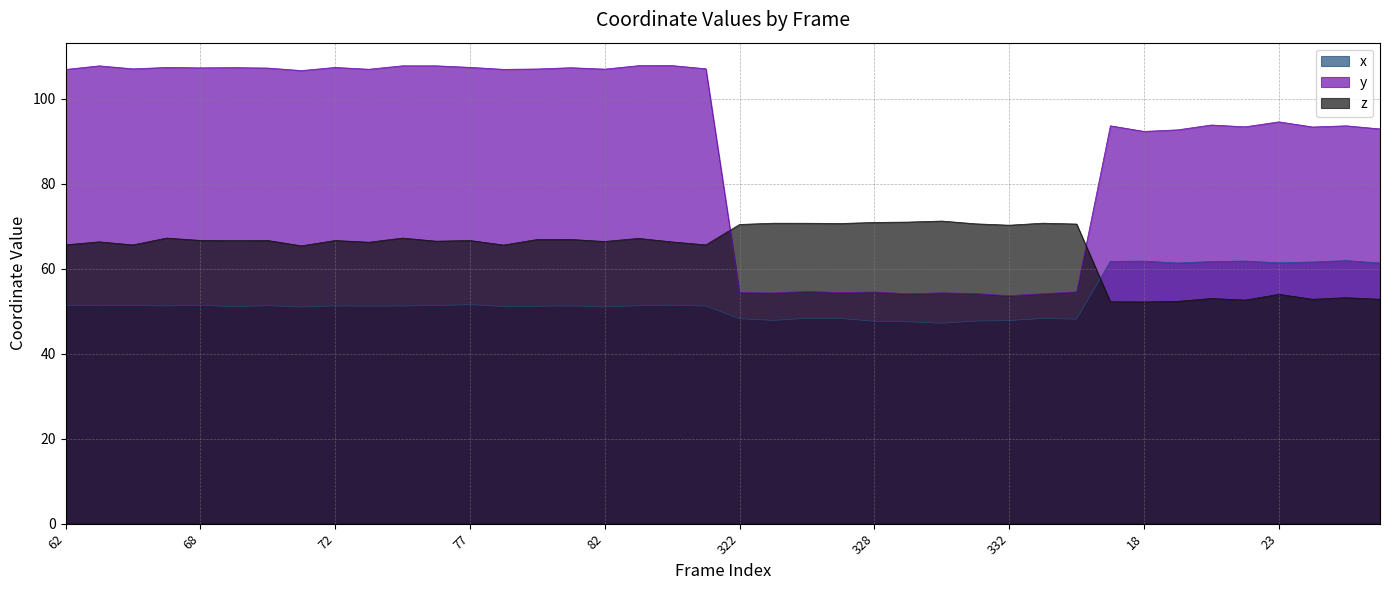

What is the difference between the maximum and minimum values in the x series?

14.7